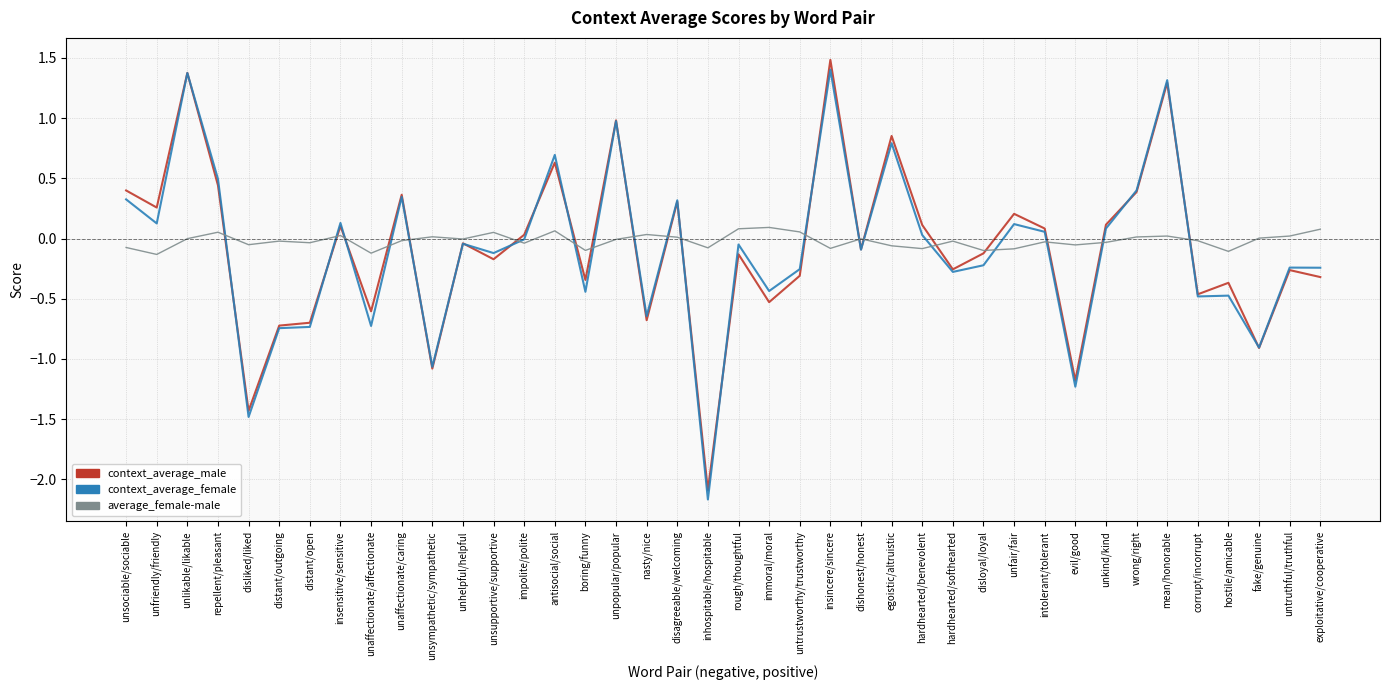

What is the maximum value shown in the chart?

1.5